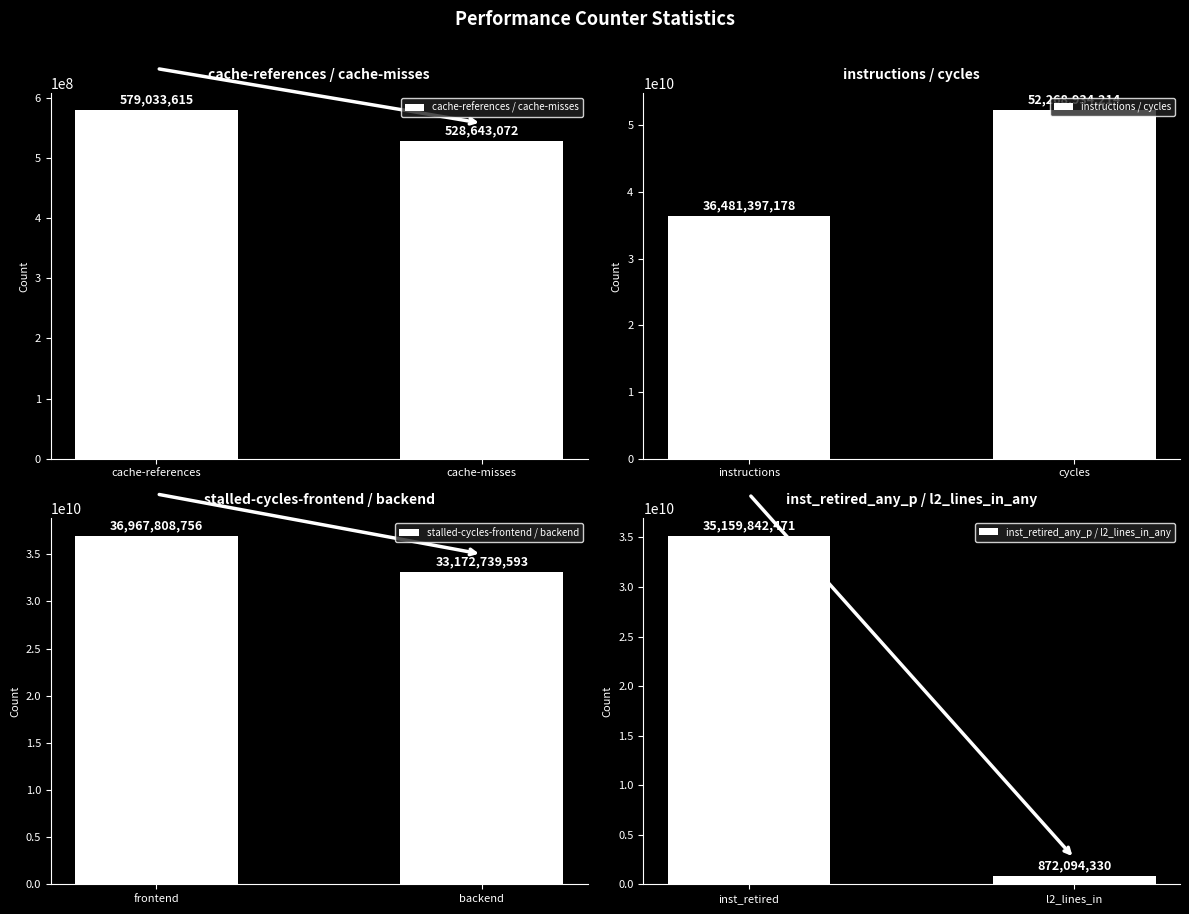

What is the maximum value shown in the chart?

52268934214